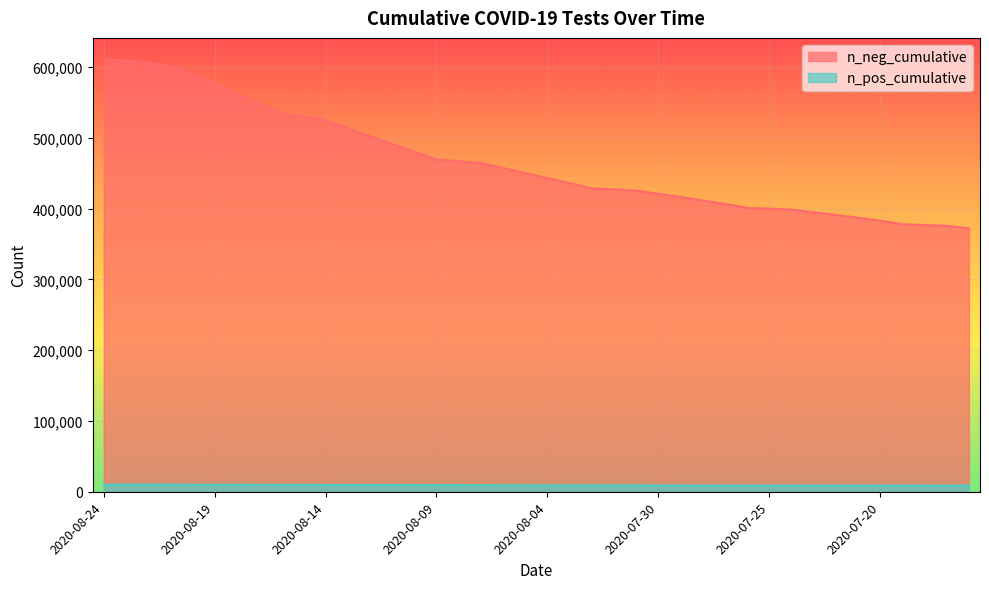

True or false: n_neg_cumulative and n_pos_cumulative cross at least once.

False